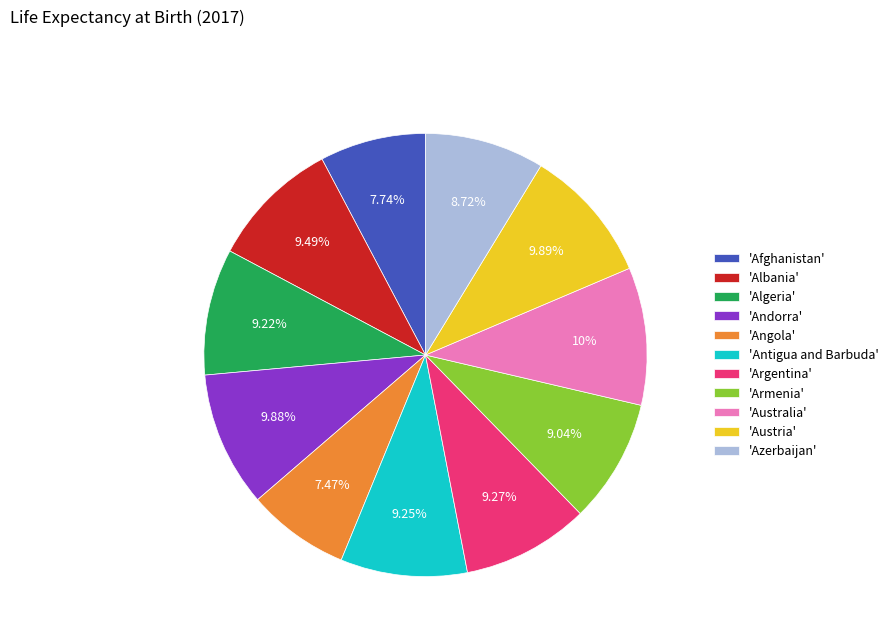

Is 'Albania' the majority of the pie?

No